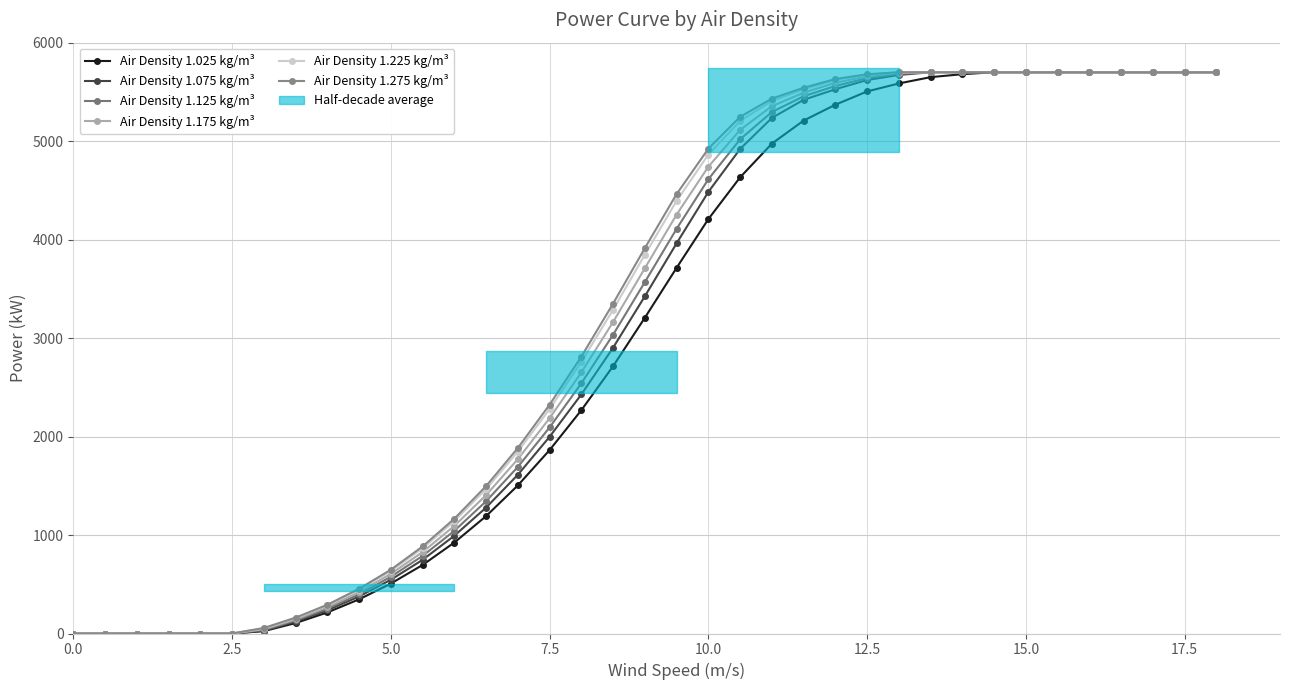

Reading left to right, list all the values displayed in this chart.

Air Density 1.025 kg/m³: 0	0	0	0	0	0	24	106	214	347	507	696	924	1192	1504	1863	2268	2715	3207	3714	4209	4633	4975	5209	5370	5505	5586	5650	5680	5700	5700	5700	5700	5700	5700	5700	5700
Air Density 1.075 kg/m³: 0	0	0	0	0	0	28	121	236	376	546	748	993	1279	1612	1998	2428	2903	3425	3963	4485	4921	5236	5420	5527	5621	5672	5700	5700	5700	5700	5700	5700	5700	5700	5700	5700
Air Density 1.125 kg/m³: 0	0	0	0	0	0	36	133	252	399	576	788	1043	1343	1692	2093	2541	3035	3569	4110	4614	5019	5296	5456	5560	5640	5683	5700	5700	5700	5700	5700	5700	5700	5700	5700	5700
Air Density 1.175 kg/m³: 0	0	0	0	0	0	44	144	269	421	605	827	1093	1406	1771	2187	2652	3164	3710	4255	4741	5115	5355	5492	5593	5658	5693	5700	5700	5700	5700	5700	5700	5700	5700	5700	5700
Air Density 1.225 kg/m³: 0	0	0	0	0	0	52	156	285	443	634	865	1142	1467	1847	2279	2759	3289	3847	4394	4864	5205	5408	5526	5620	5673	5699	5700	5700	5700	5700	5700	5700	5700	5700	5700	5700
Air Density 1.275 kg/m³: 0	0	0	0	0	0	56	161	292	454	648	884	1166	1497	1884	2324	2812	3351	3914	4463	4924	5247	5432	5542	5631	5679	5700	5700	5700	5700	5700	5700	5700	5700	5700	5700	5700